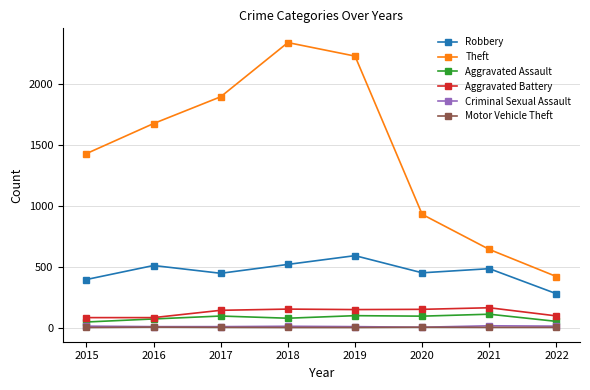

How many values in the Motor Vehicle Theft series are below 2?

3